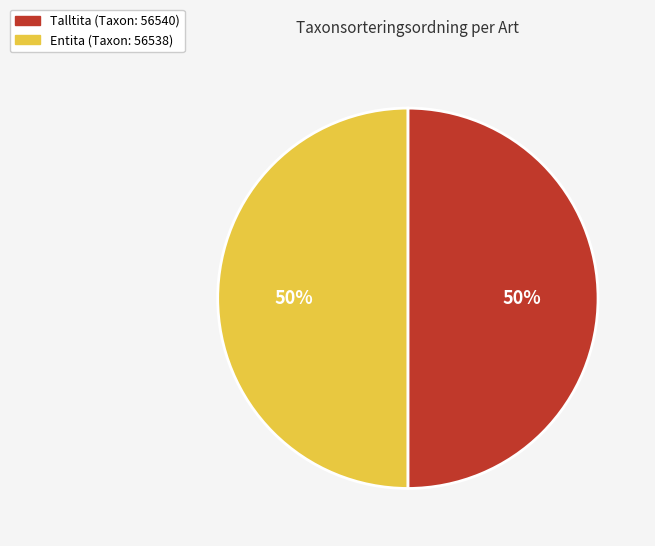

How many segments does this pie chart have?

2